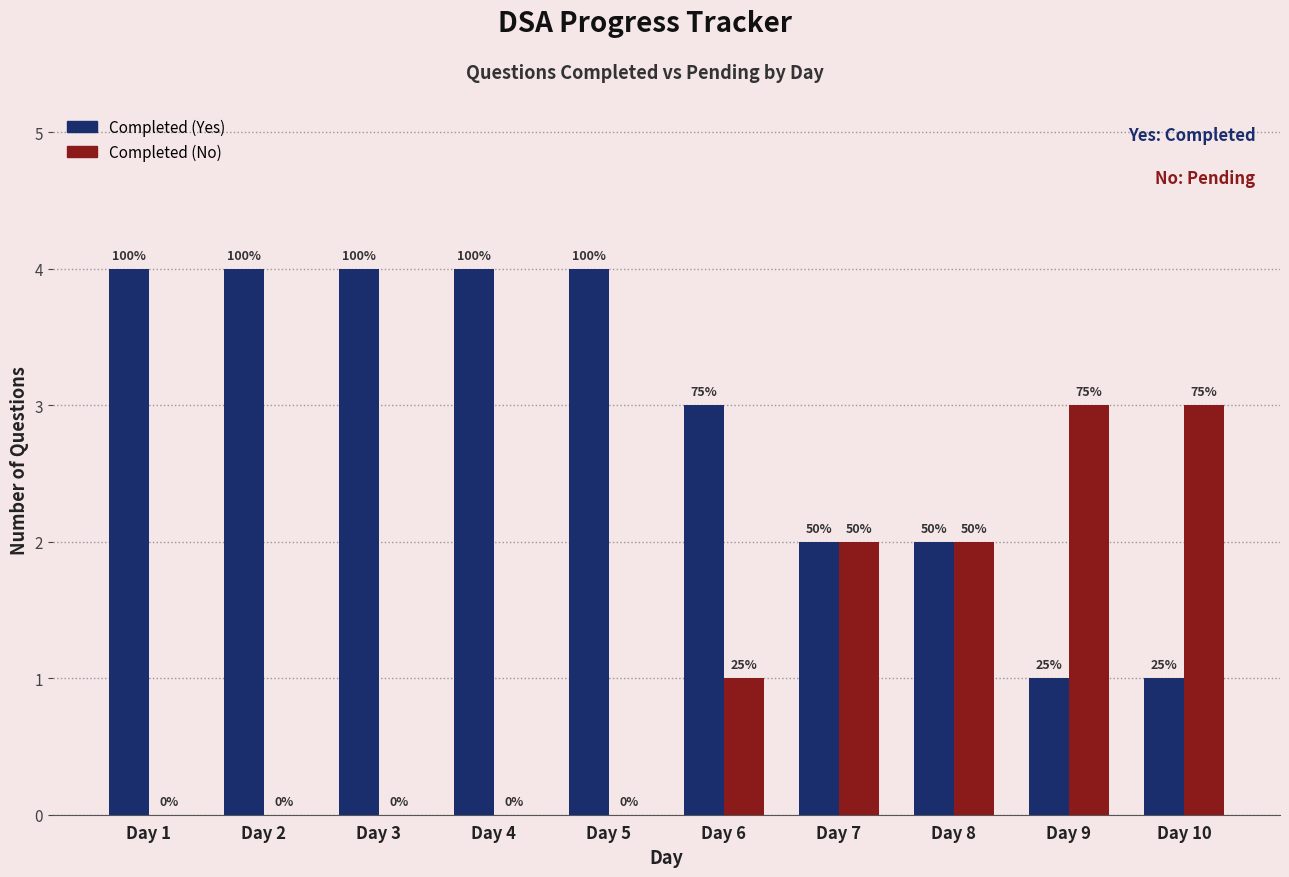

Reading left to right, extract all data points from this chart.

Completed (Yes): Day 1=4	Day 2=4	Day 3=4	Day 4=4	Day 5=4	Day 6=3	Day 7=2	Day 8=2	Day 9=1	Day 10=1
Completed (No): Day 1=0	Day 2=0	Day 3=0	Day 4=0	Day 5=0	Day 6=1	Day 7=2	Day 8=2	Day 9=3	Day 10=3